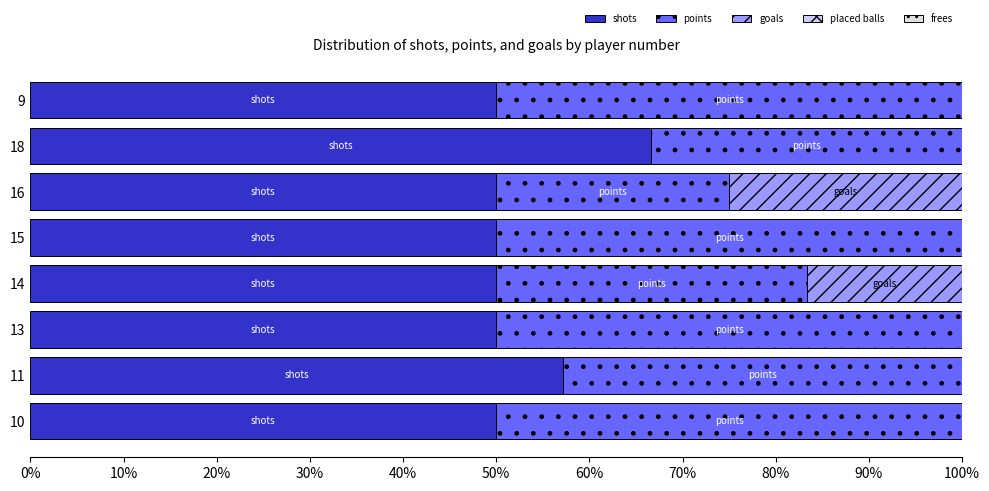

Is it true that shots equals 96.7 at 11?

False